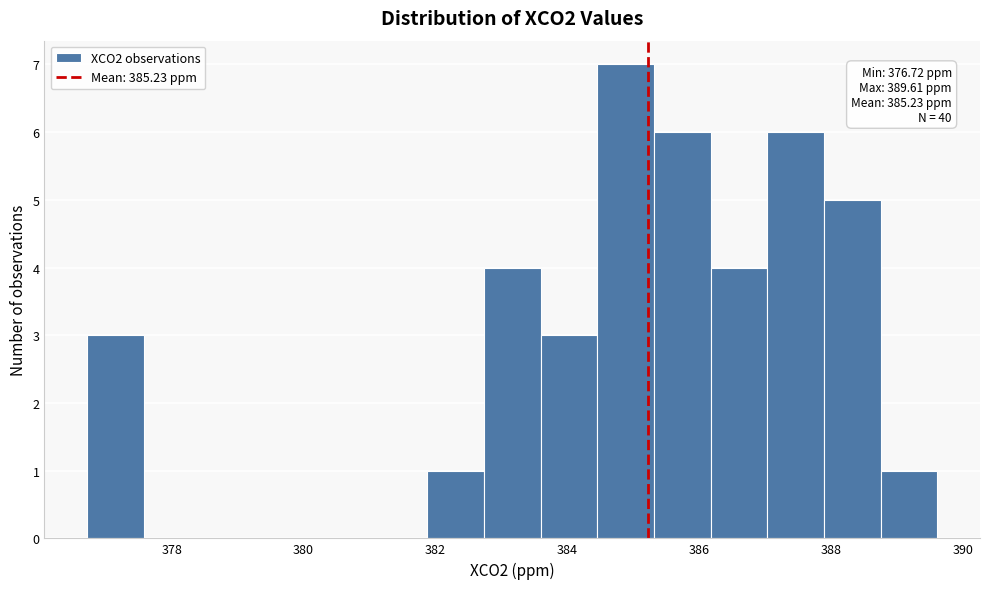

Over which range of the x-axis is the bar tallest?

384.4 to 385.4